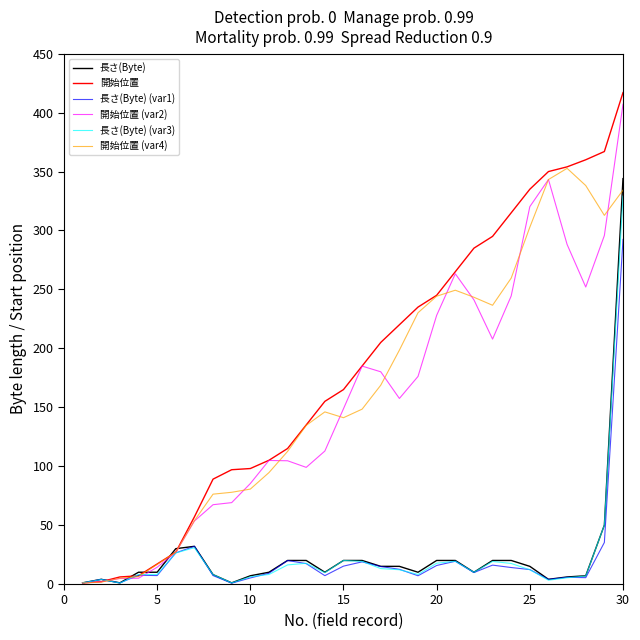

What is the greatest value displayed?

417.0